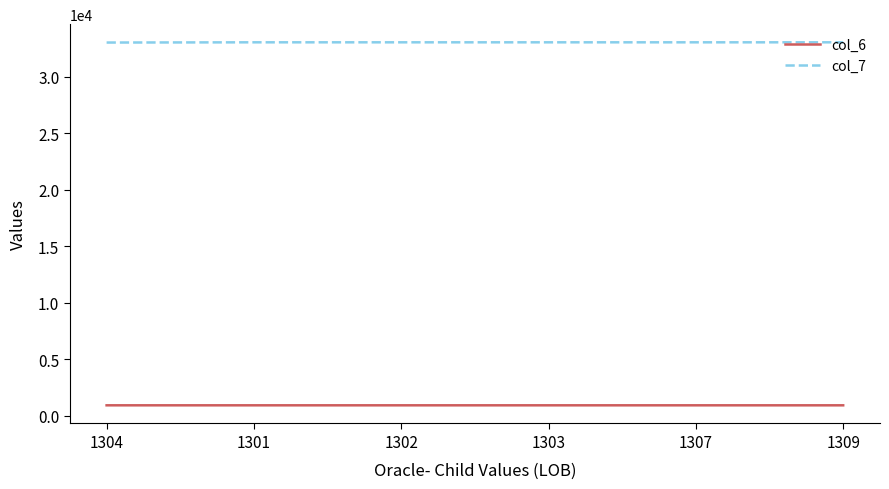

What is the maximum value for col_6?

902